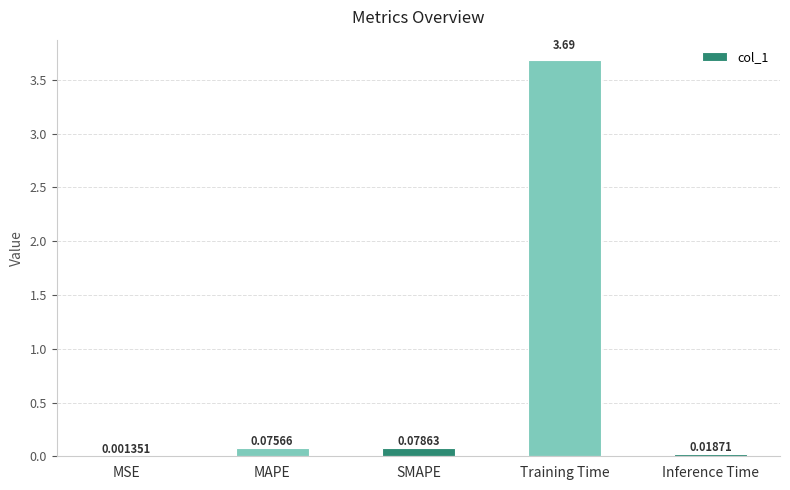

Between MSE and SMAPE, which is larger?

SMAPE